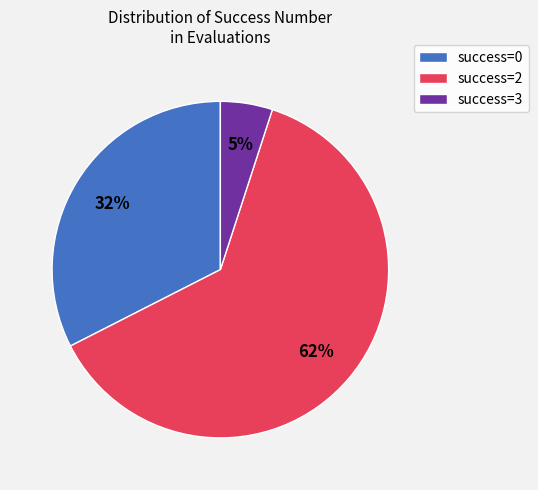

Is the sum of success=2 and success=0 greater than half?

Yes